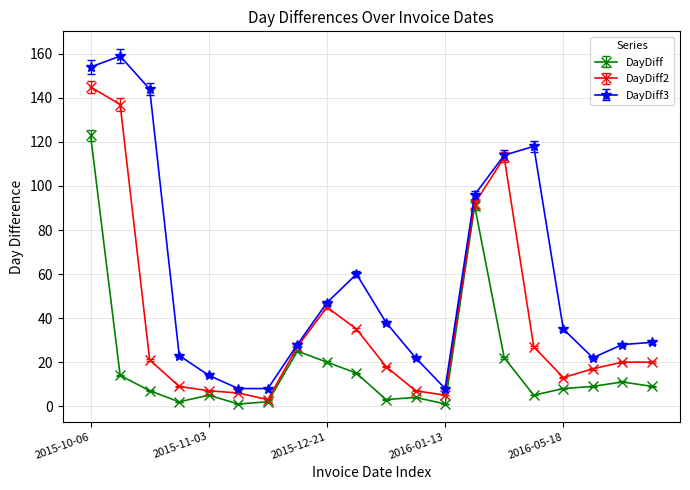

Which series has the largest total across all categories?

DayDiff3